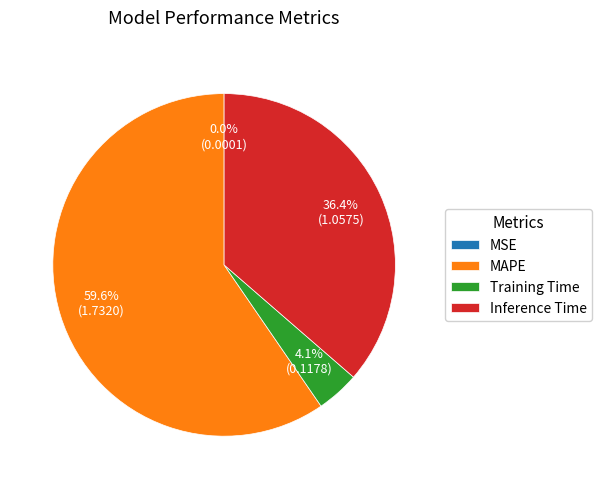

Does MAPE represent more than half of the total?

Yes